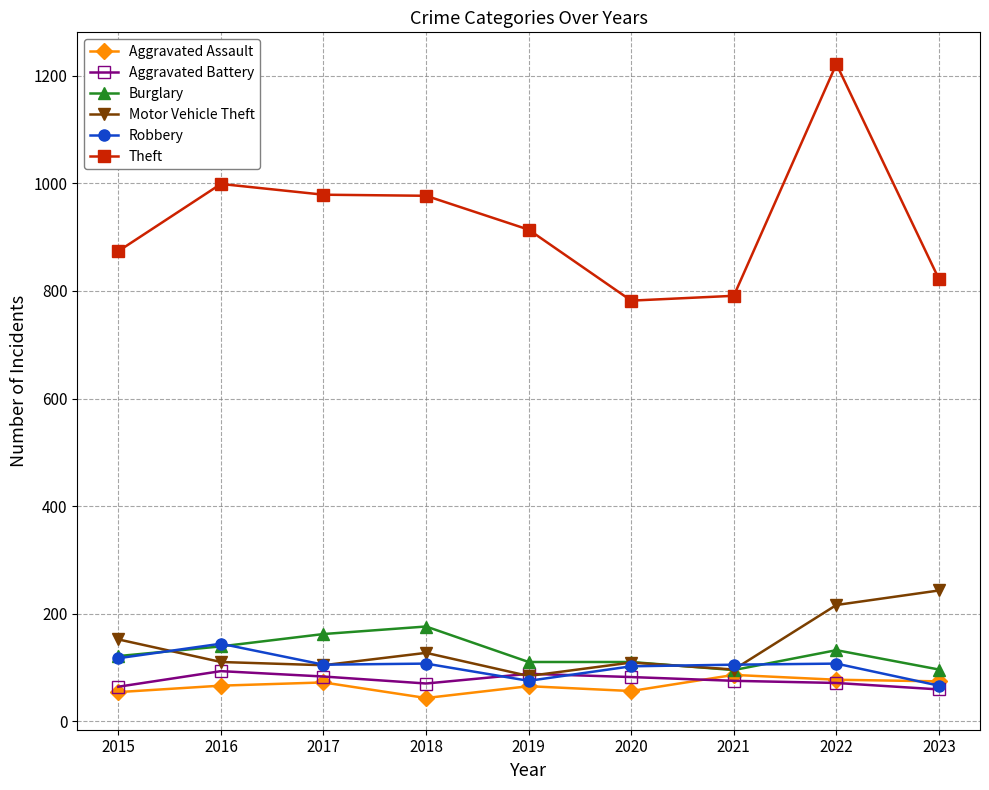

True or false: Theft has more than 0 interior local peaks.

True